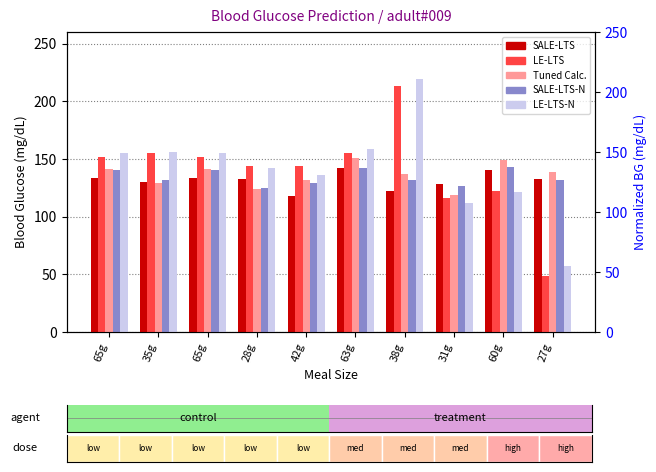

Reading left to right, what are all the values shown in this chart?

SALE-LTS: 65g=133.4	35g=129.6	65g=133.4	28g=132.6	42g=118.2	63g=141.8	38g=122.1	31g=128.2	60g=140.2	27g=133.0
LE-LTS: 65g=152.1	35g=154.9	65g=152.1	28g=144.0	42g=144.2	63g=155.4	38g=213.3	31g=115.8	60g=121.9	27g=48.2
Tuned Calc.: 65g=141.6	35g=129.2	65g=141.6	28g=123.6	42g=131.4	63g=150.5	38g=137.2	31g=118.7	60g=149.2	27g=139.0
SALE-LTS-N: 65g=140.3	35g=131.5	65g=140.3	28g=124.4	42g=128.8	63g=142.4	38g=131.8	31g=126.9	60g=143.4	27g=131.4
LE-LTS-N: 65g=155.3	35g=155.8	65g=155.3	28g=141.9	42g=135.9	63g=158.6	38g=218.9	31g=111.4	60g=121.7	27g=57.2